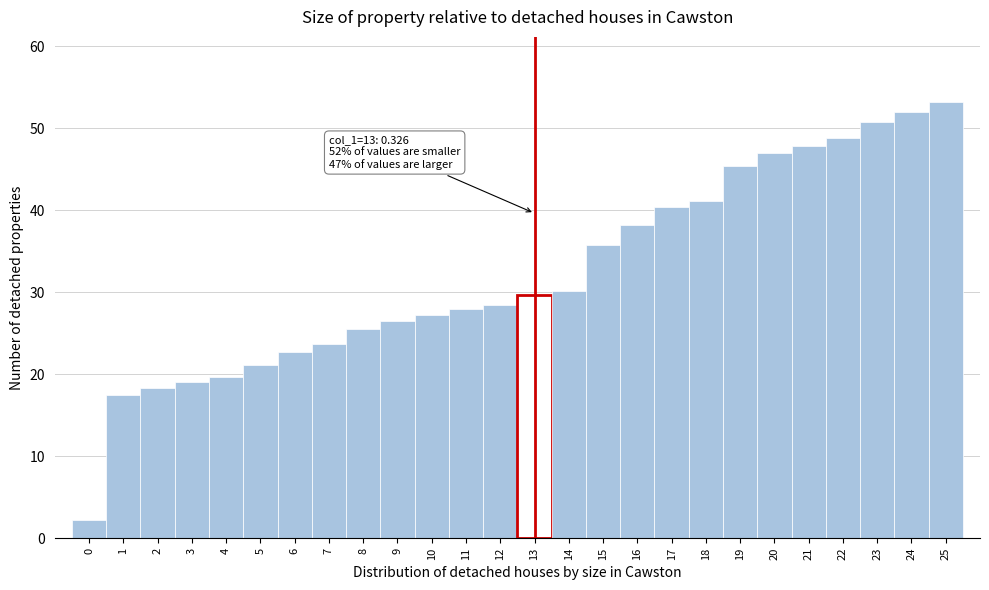

Which range on the x-axis has the tallest bar?

24.5 to 25.5